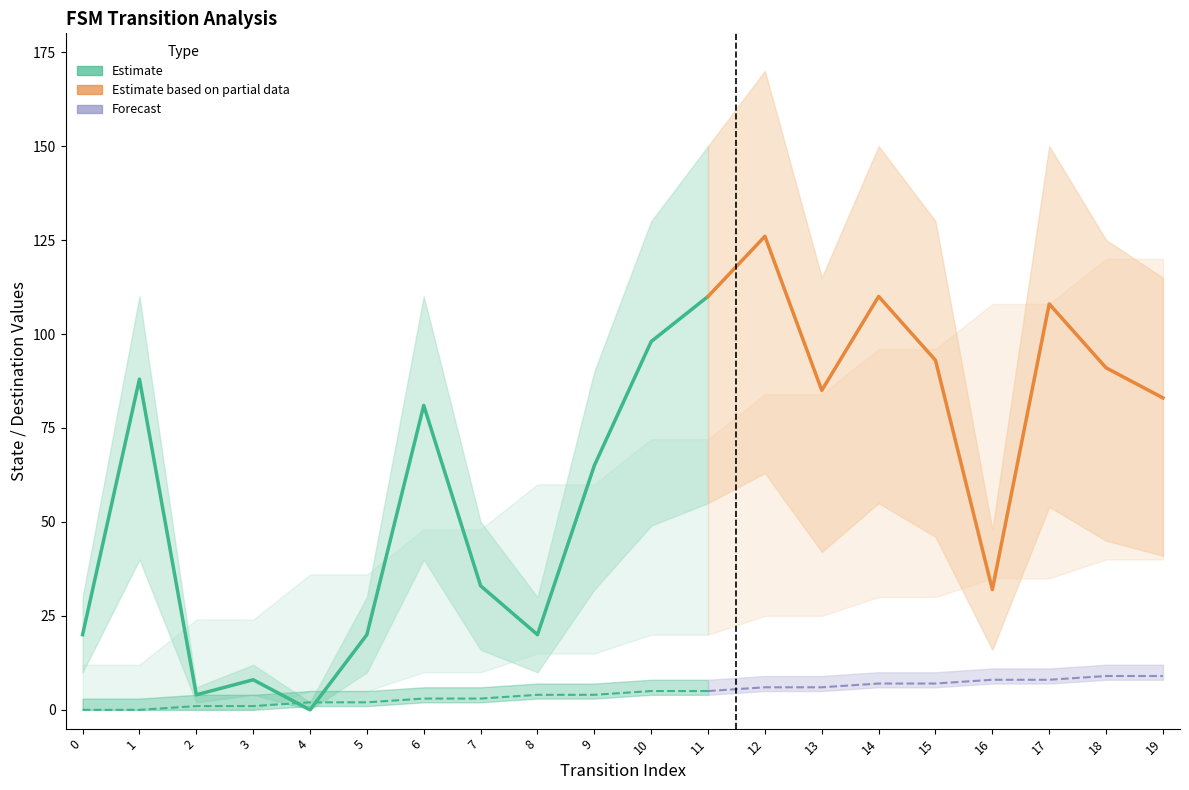

How many source_state values are between 2 and 7?

12